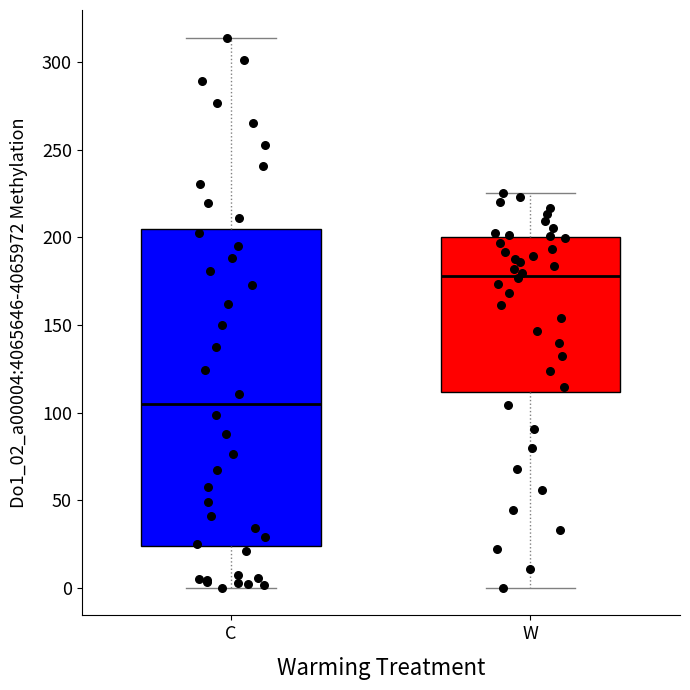

Comparing the boxes themselves (not the whiskers), which one is the tallest?

C